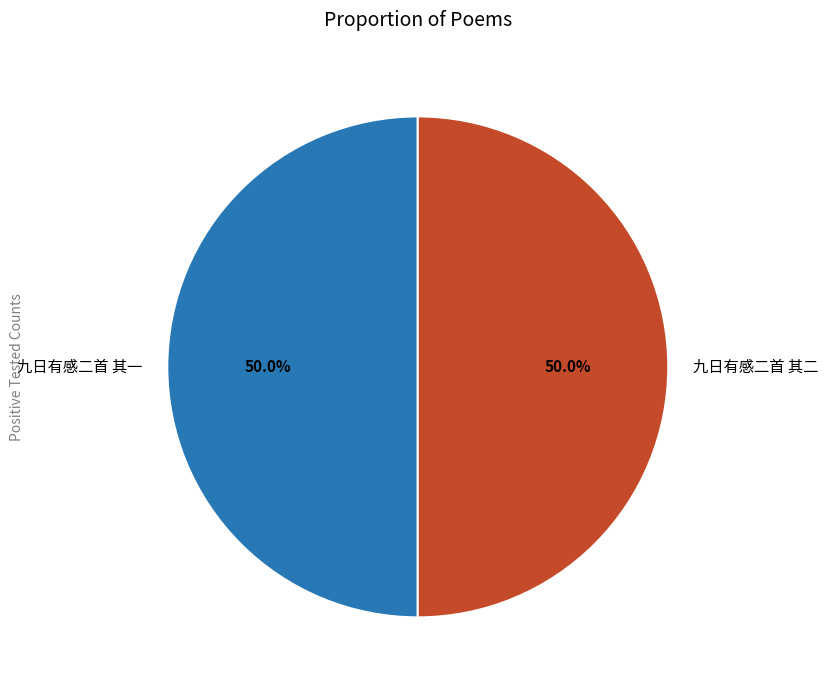

Approximately how many times larger is the value at 九日有感二首 其一 compared to 九日有感二首 其二?

1.0